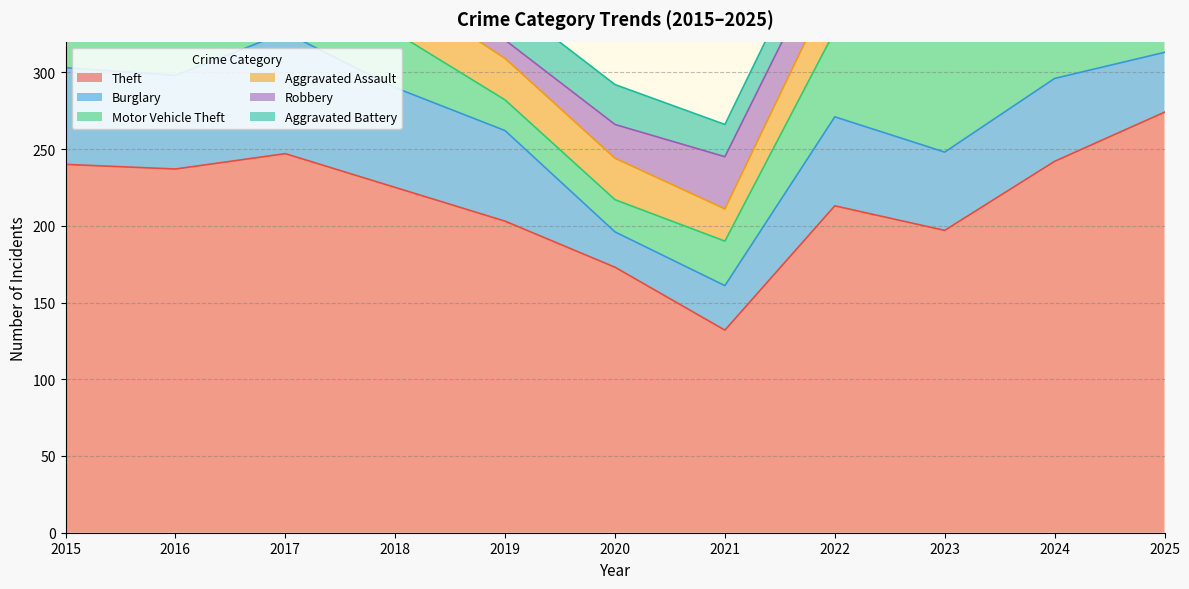

Is the value of Aggravated Battery at 2021 greater than the value of Burglary at 2022?

No